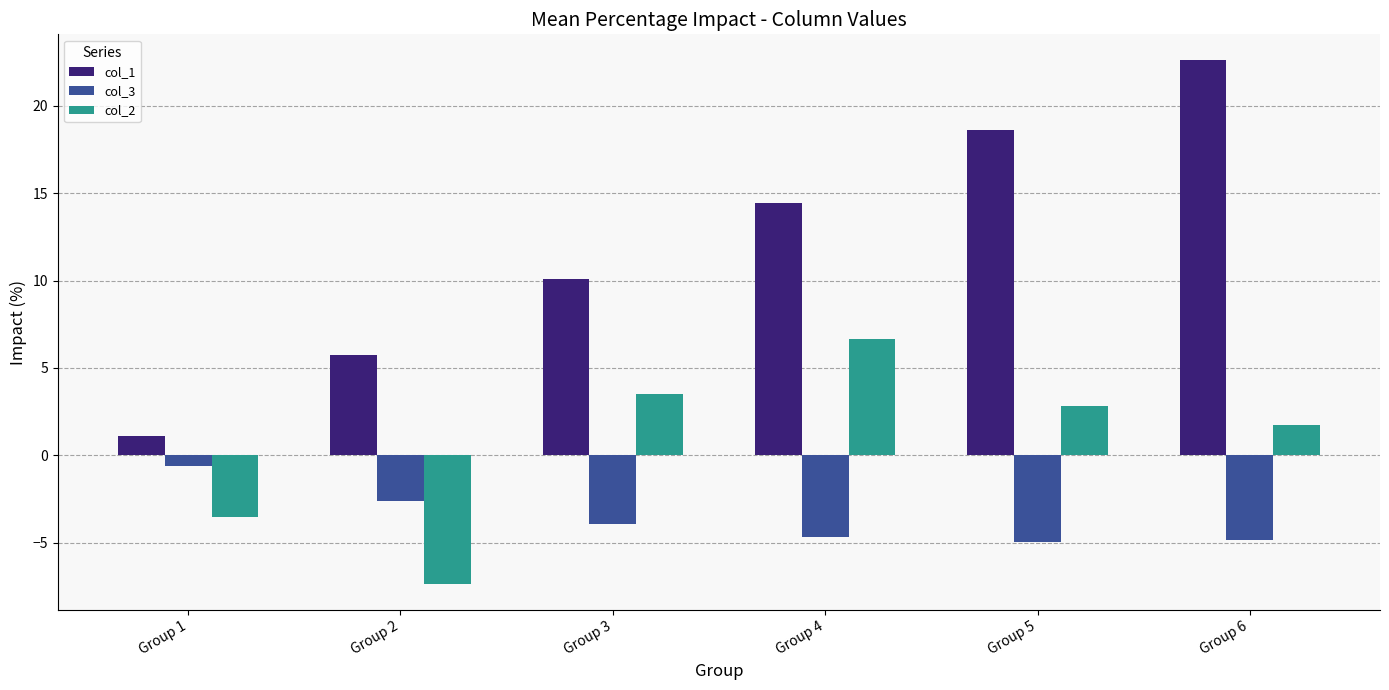

The value of col_3 at Group 3 is -3.9. True or false?

True